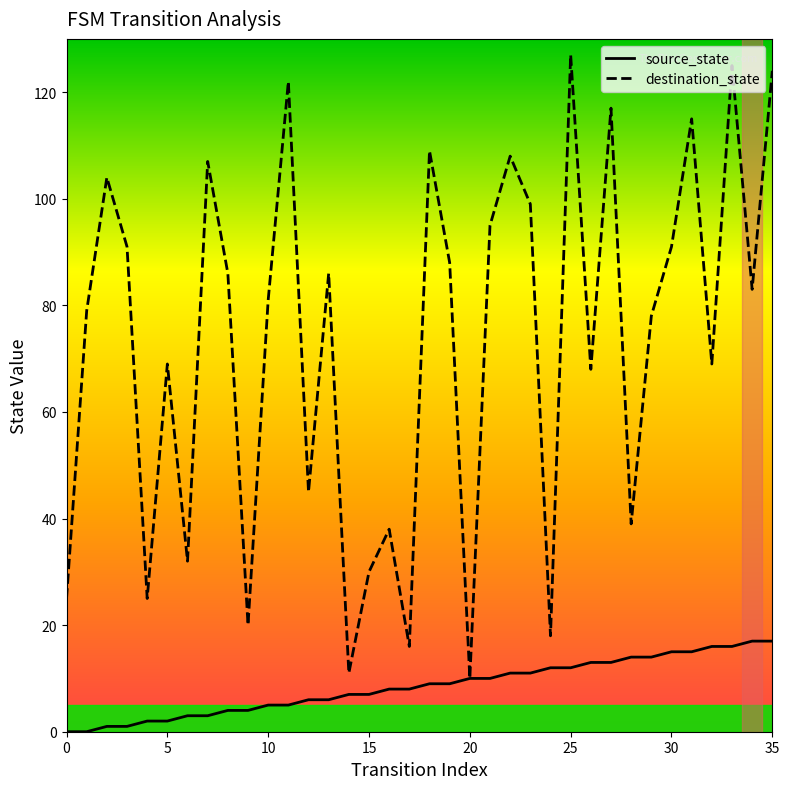

Which series has the largest range (max minus min)?

destination_state